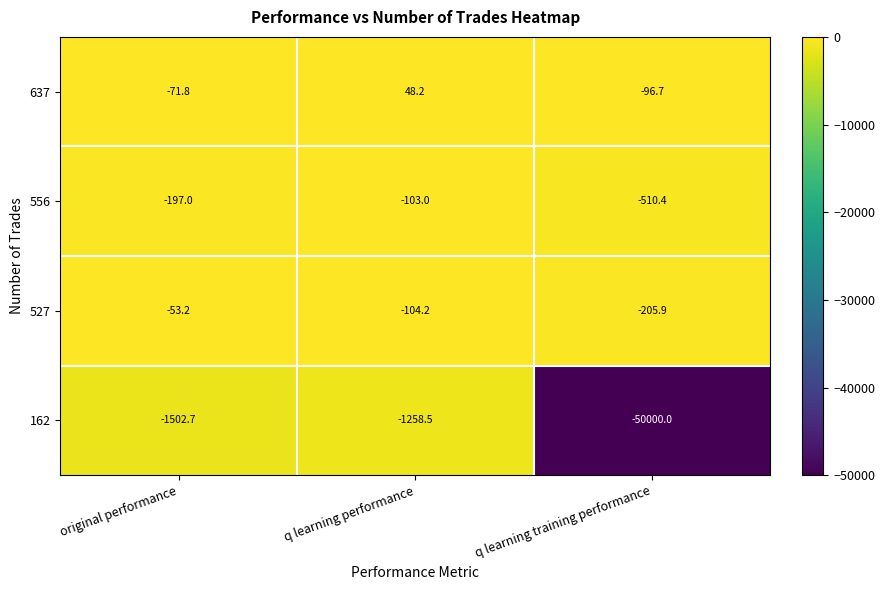

Which series has the widest spread of values?

162